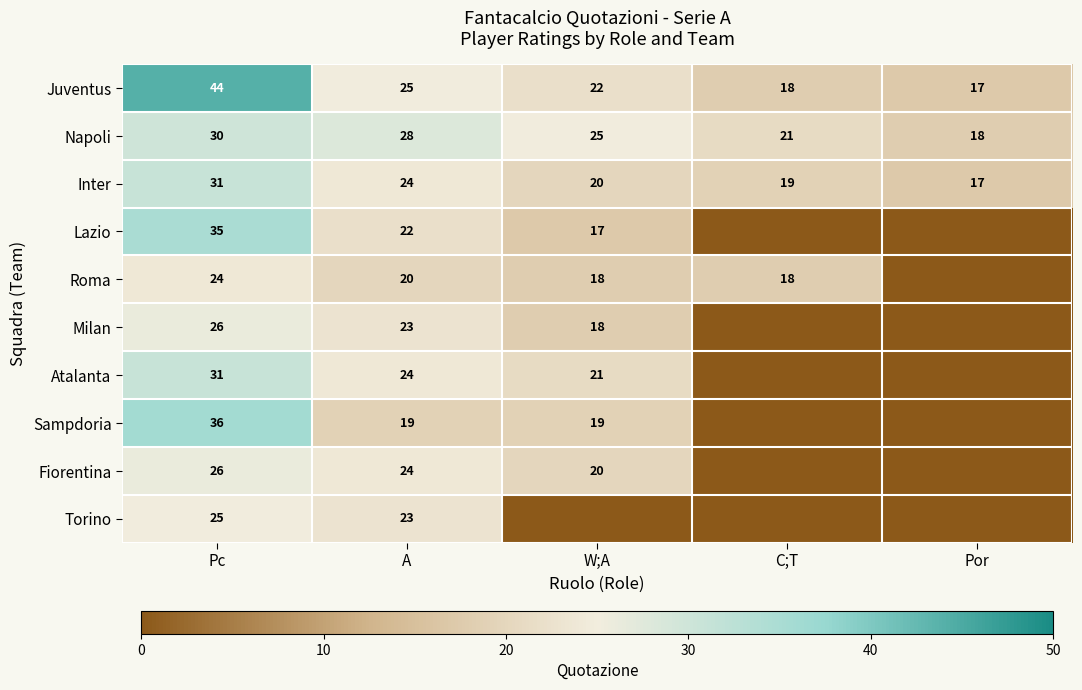

Which category has the lowest value across all series?

C;T